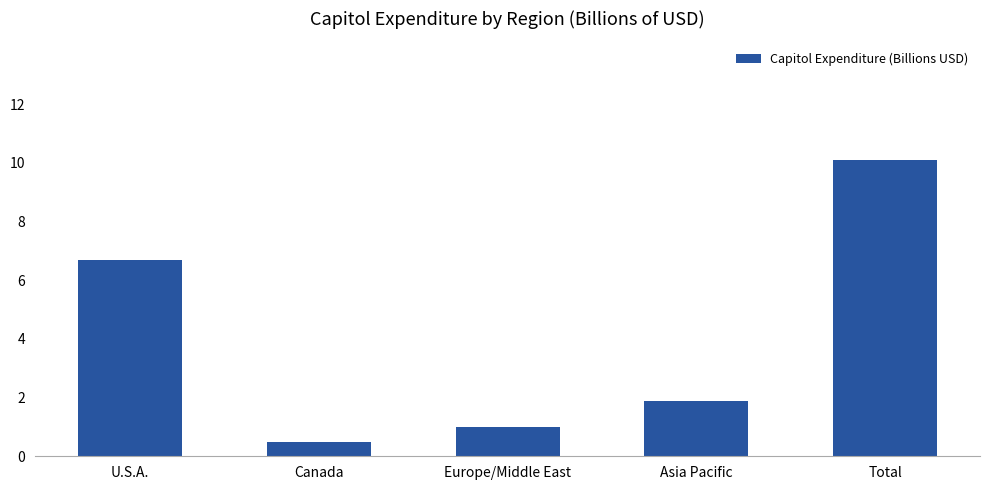

What value does the data have at Asia Pacific?

1.9